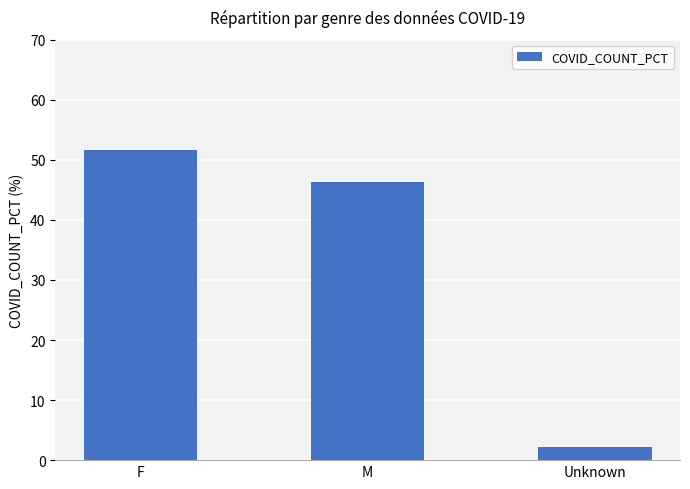

What is the change in value from F to M?

-5.4